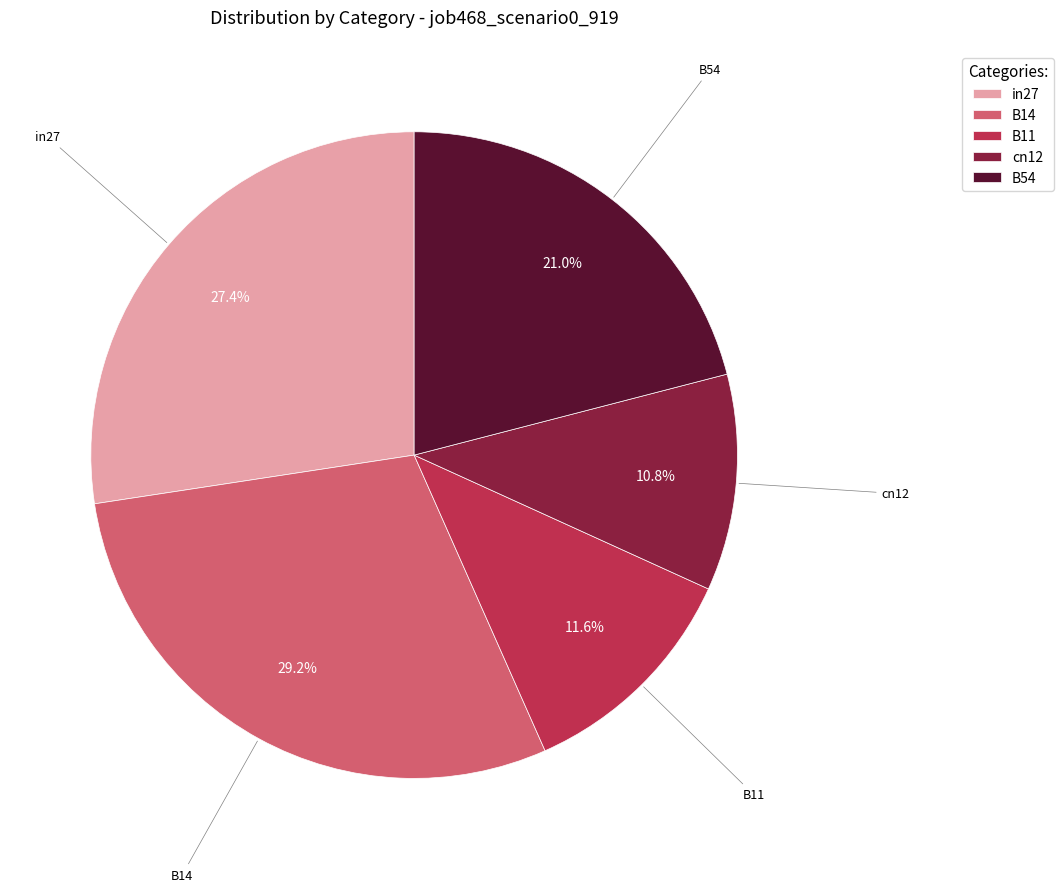

Is there any slice that represents more than half of the pie?

No